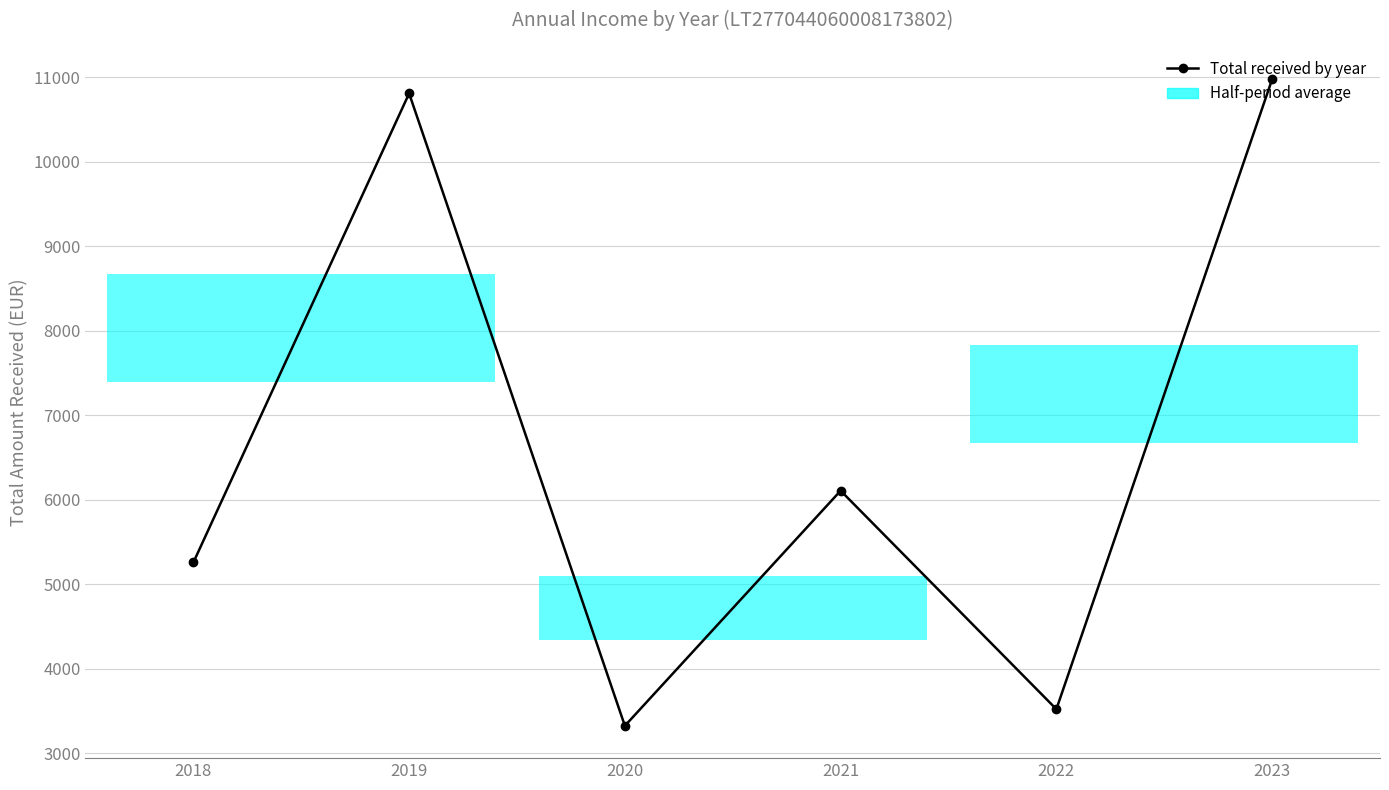

Where does the data first go above 6106?

2019